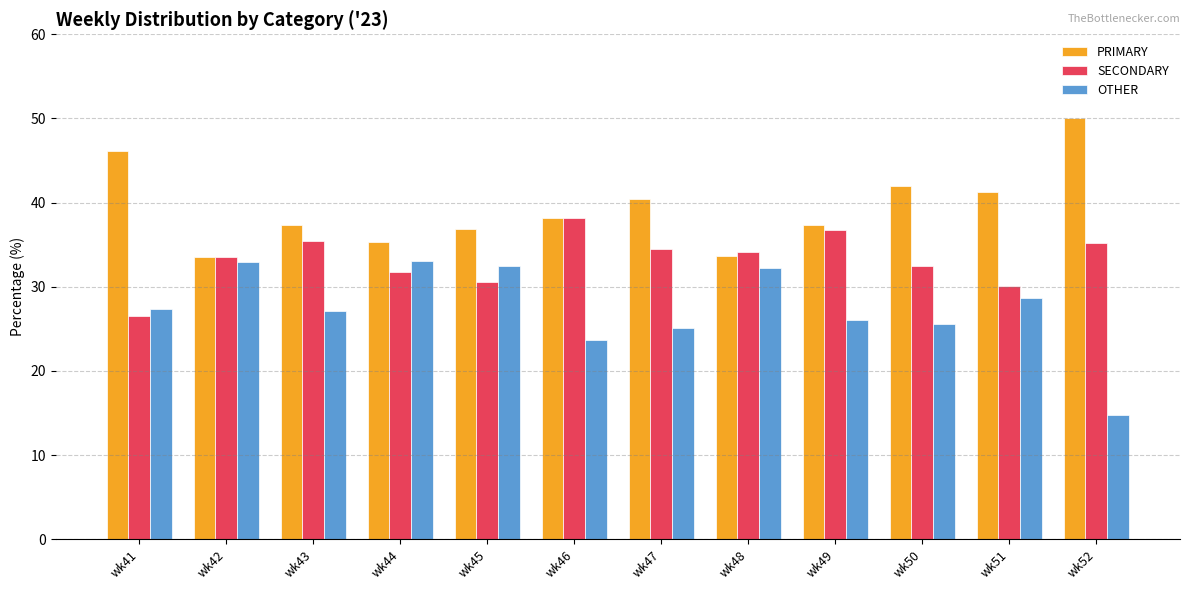

Are the bars horizontal?

No